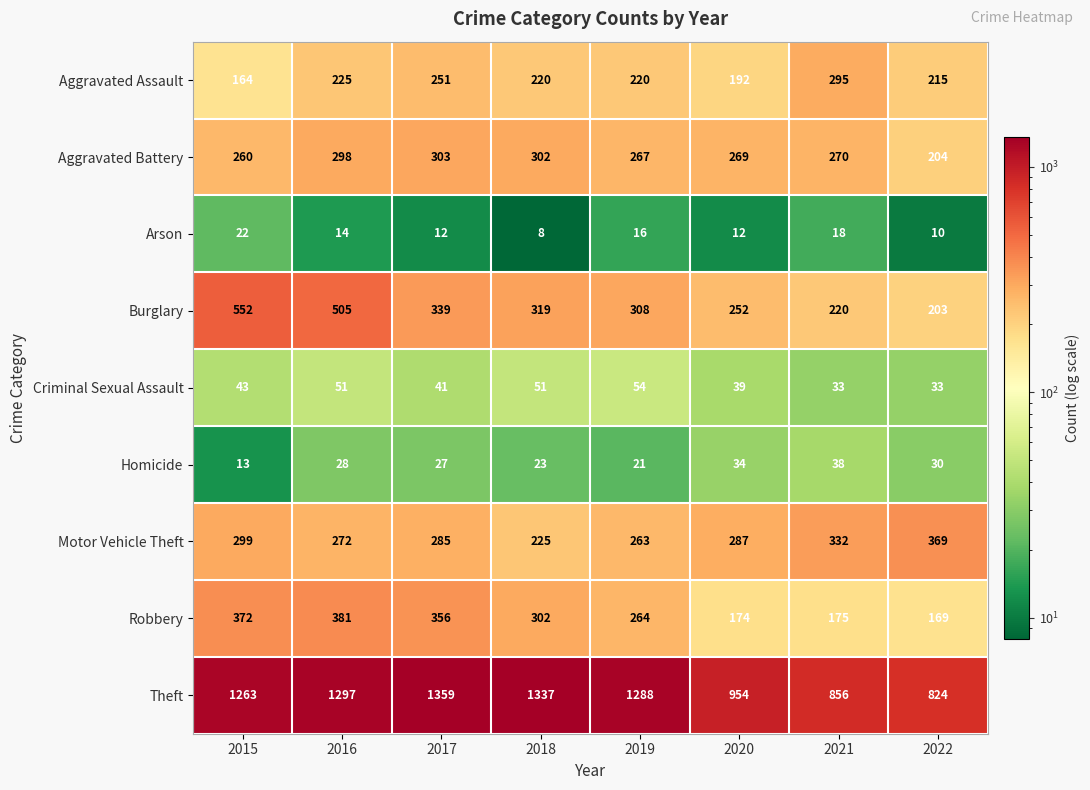

At which category is the sum across all series the highest?

2016